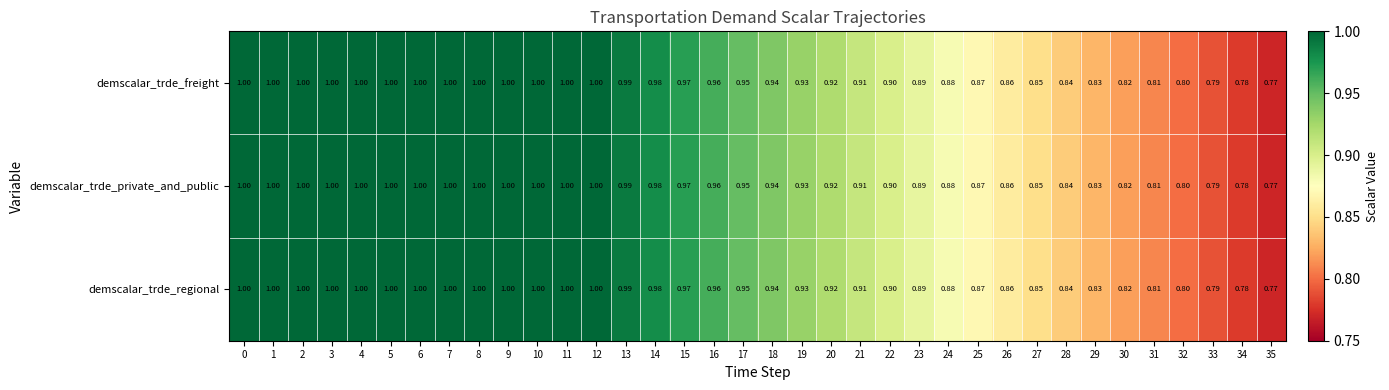

How many data points does each series have?

36